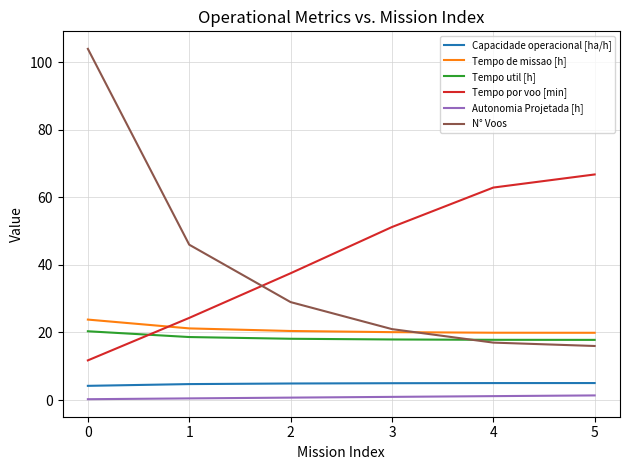

Is it true that Tempo de missao [h] equals 23.8 at 0?

True